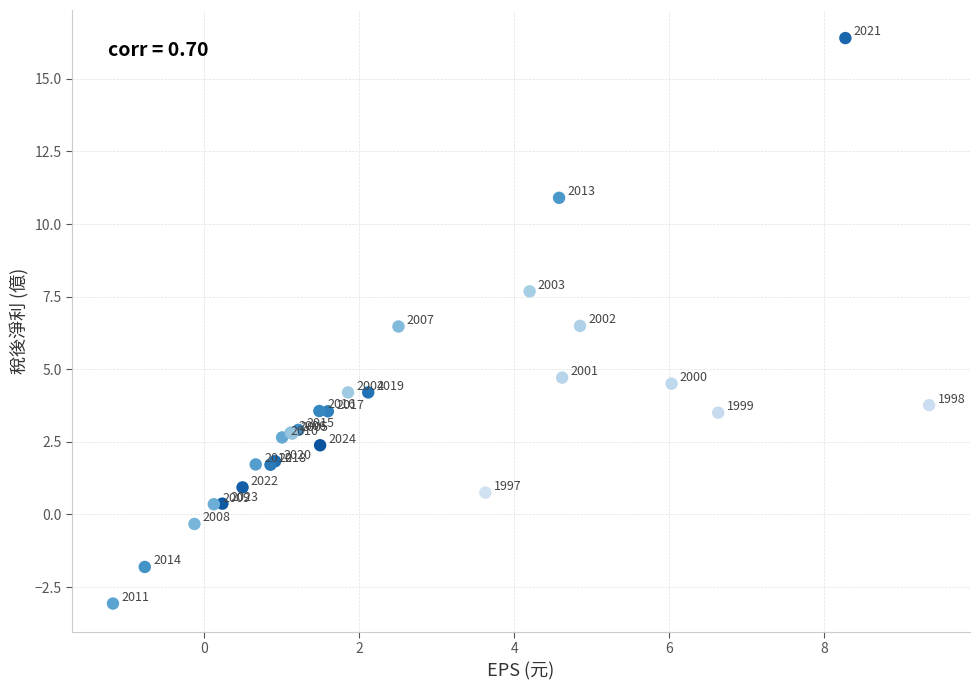

What Y value in the scatter plot is closest to 6?

6.5